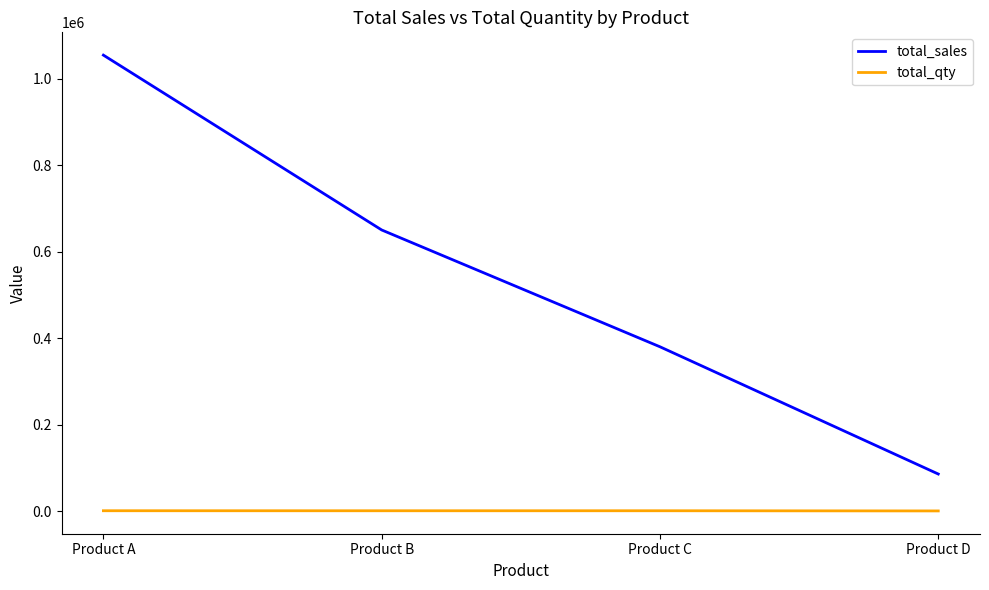

At which category does the chart reach its peak across all series?

Product A